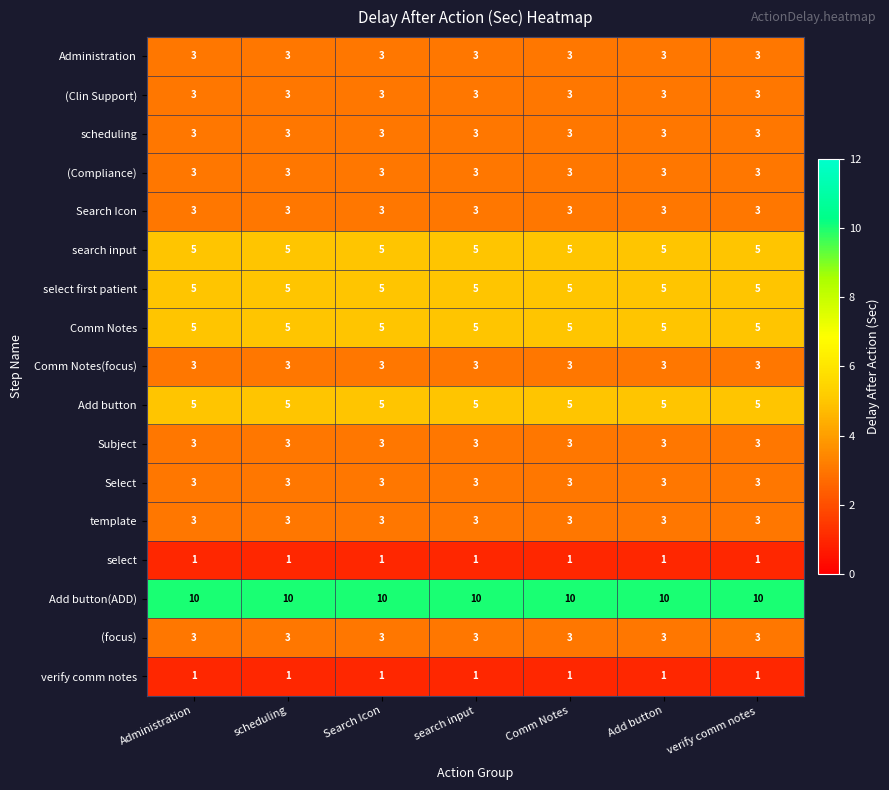

What is the approximate value of Add button(ADD) at scheduling?

10